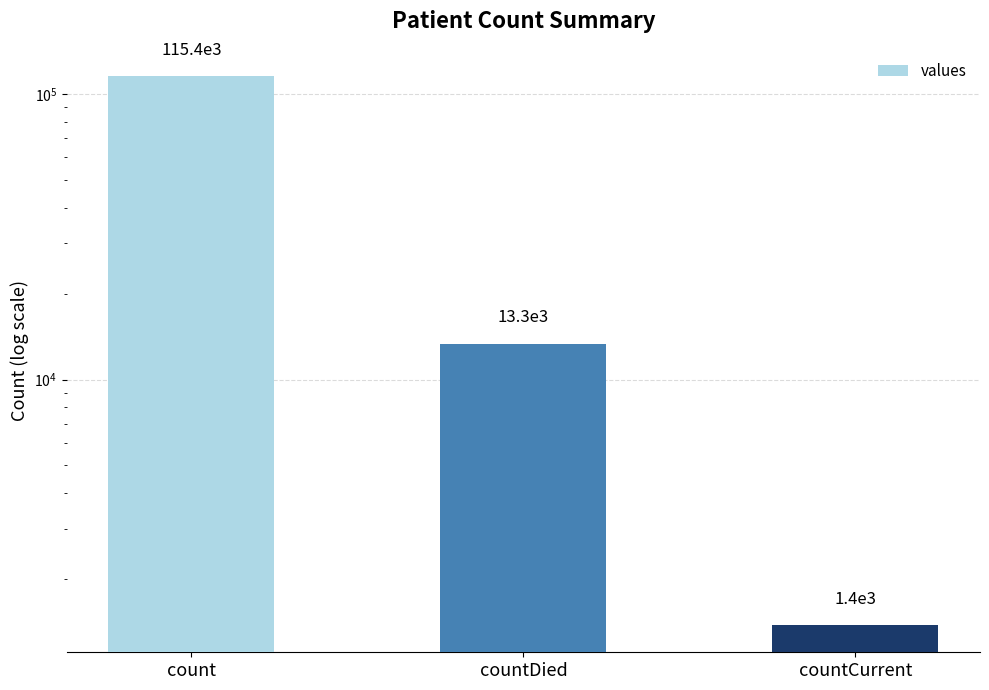

What is the minimum value shown in the chart?

1383